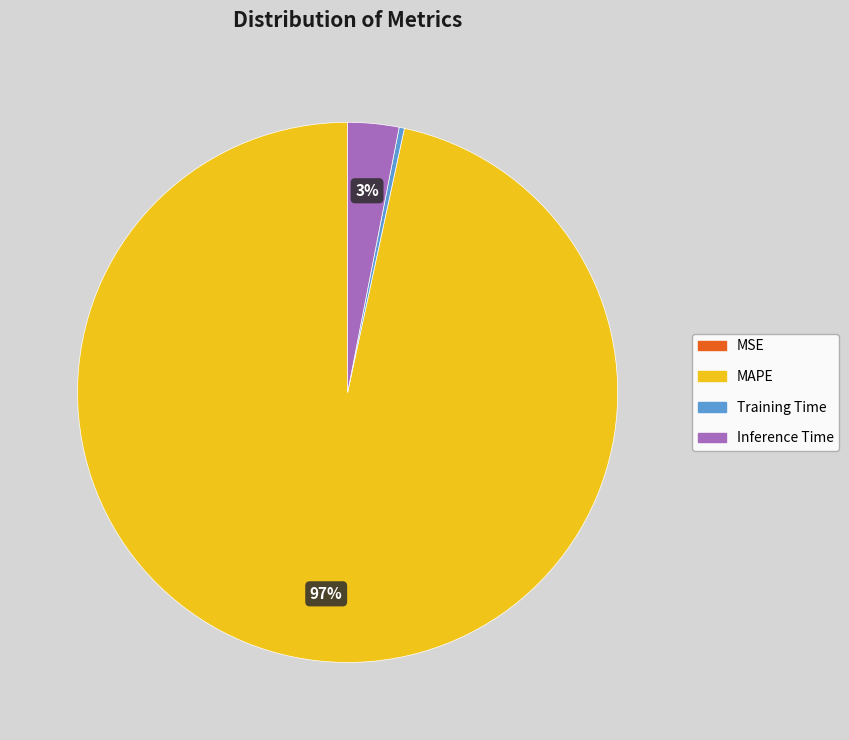

Is there a majority slice in this chart?

Yes